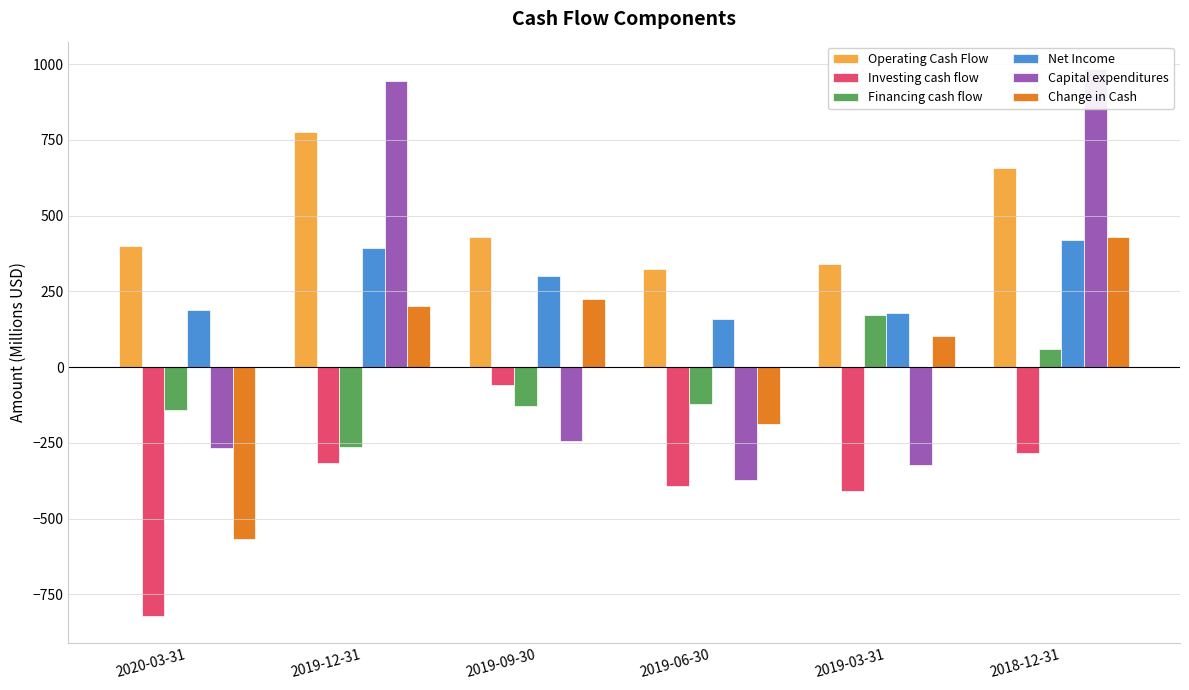

The value of Investing cash flow at 2018-12-31 is -284. True or false?

True